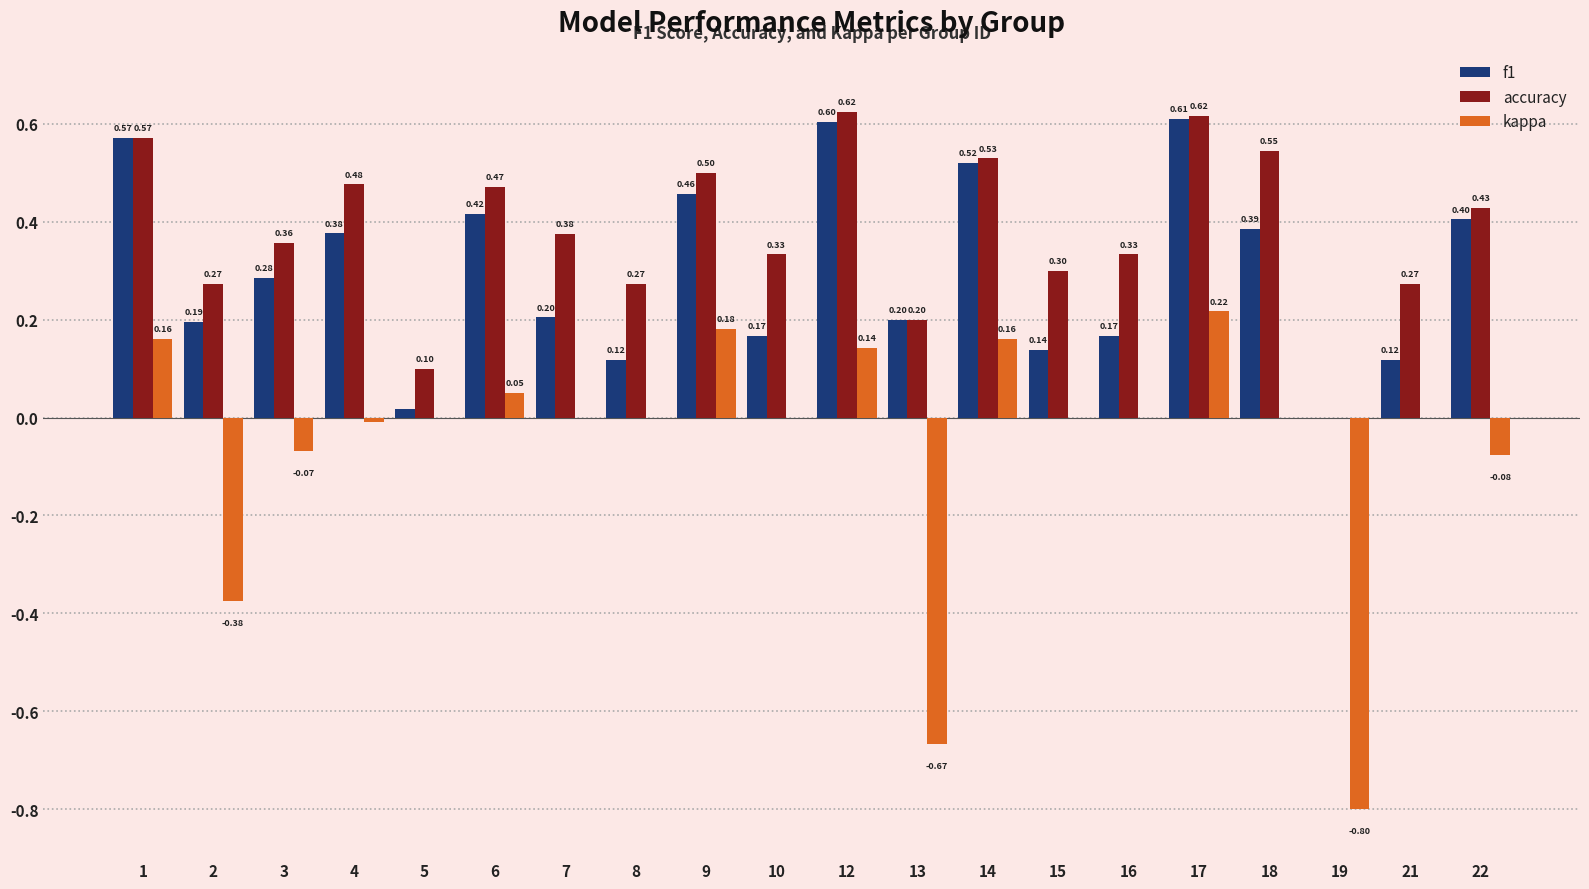

At which category is the sum across all series the highest?

17